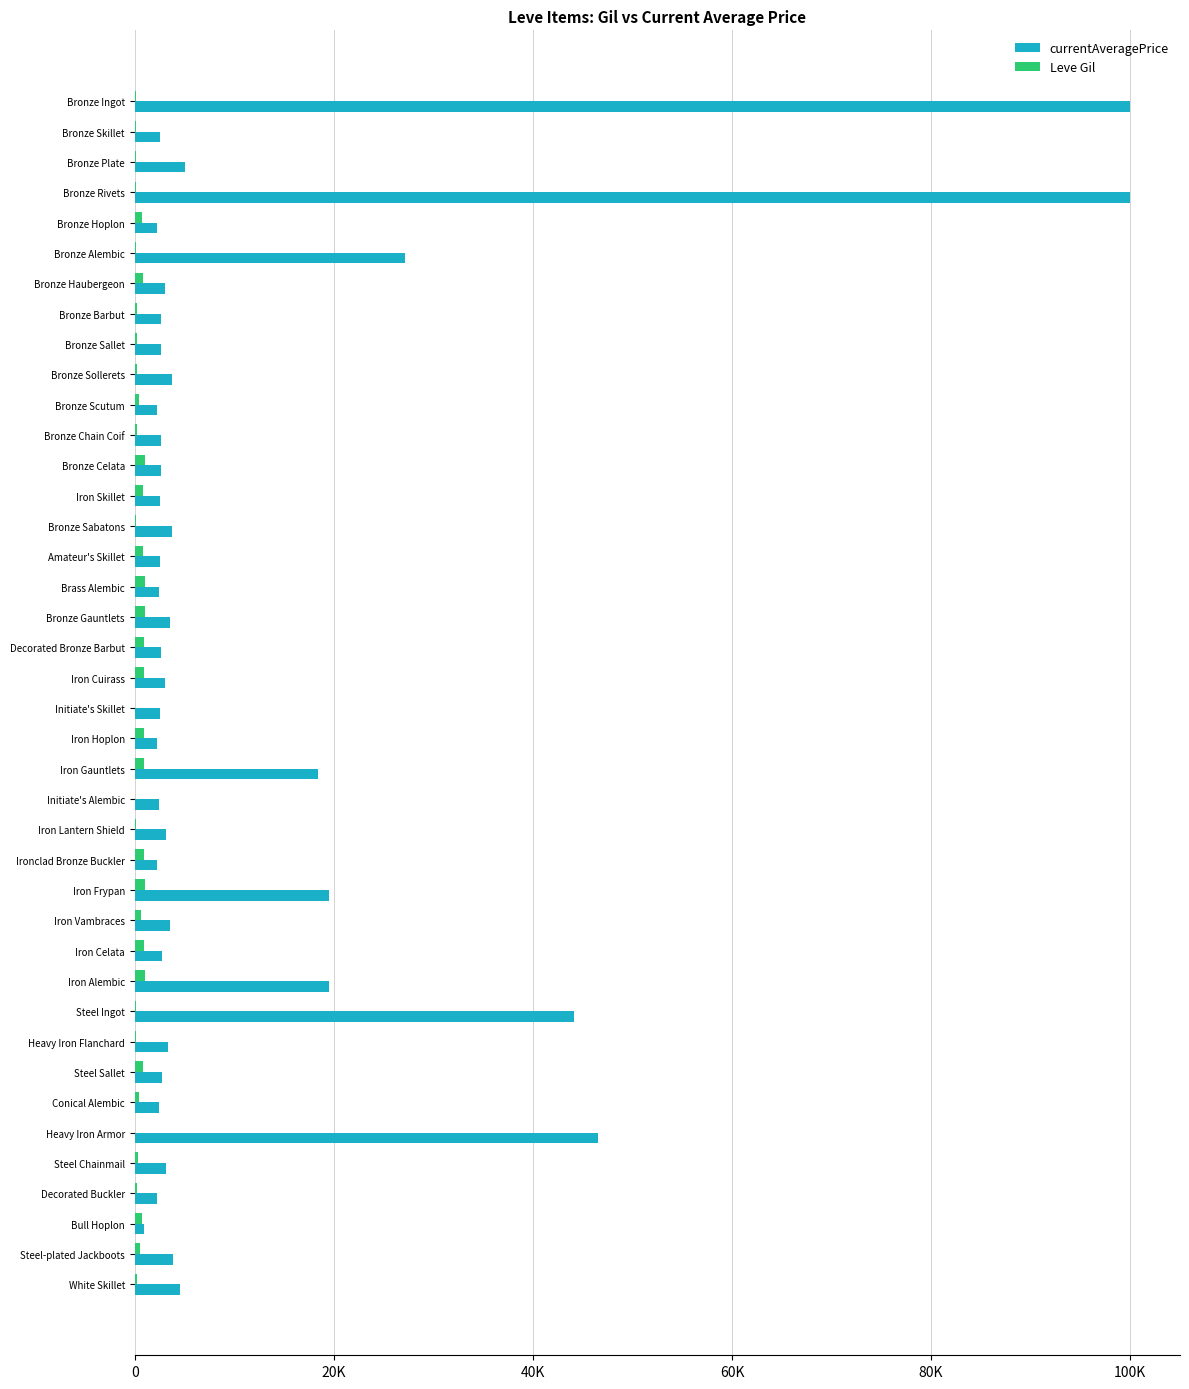

How many values in the currentAveragePrice series exceed 3011?

19